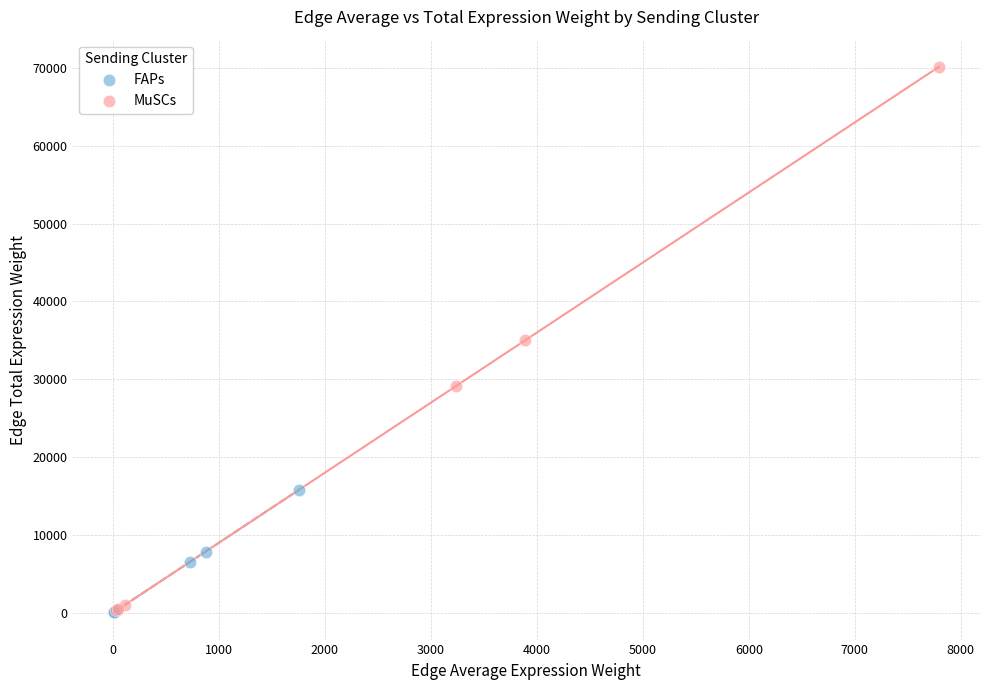

Which series has the widest spread of Y values?

MuSCs